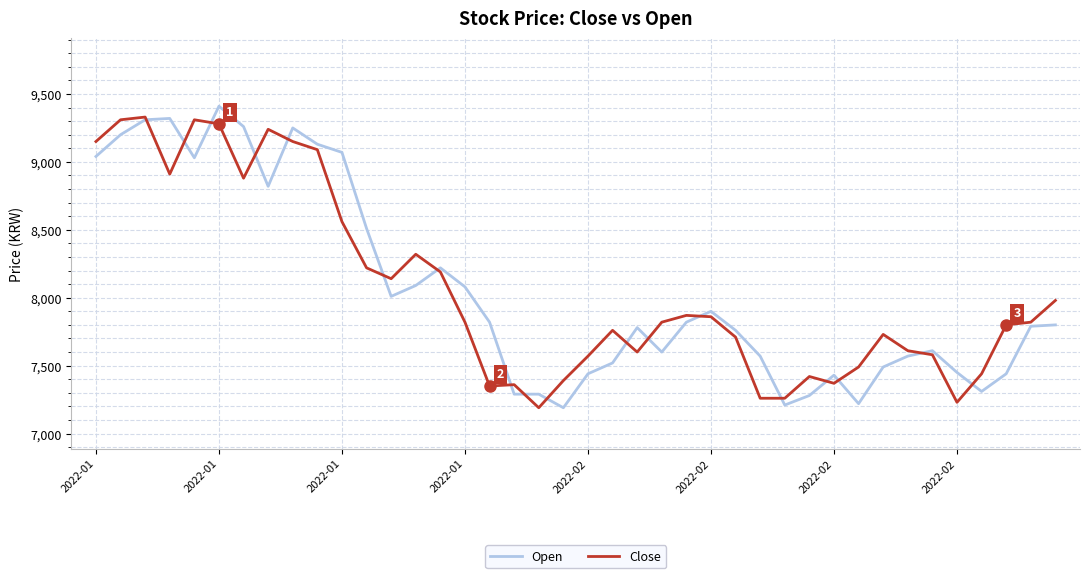

What is the maximum value for Open?

9410